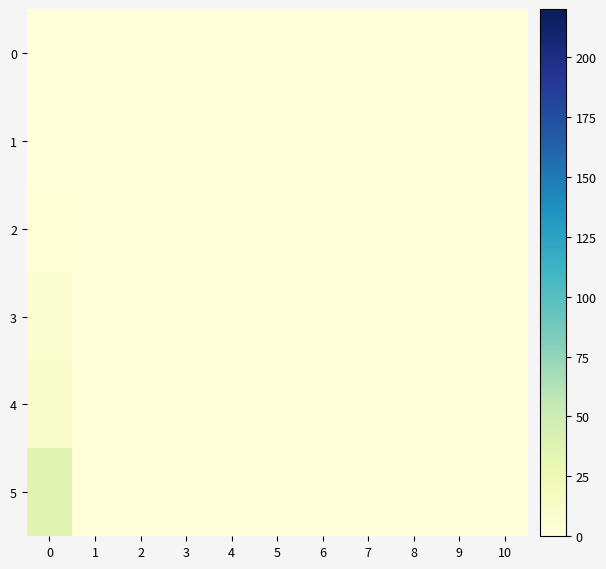

Reading right to left, transcribe all the data shown in this chart.

row_0: 10=0.0	9=0.0	8=0.0	7=0.0	6=0.0	5=0.0	4=0.0	3=0.0	2=0.0	1=0.0	0=0.0
row_1: 10=0.0	9=0.0	8=0.0	7=0.0	6=0.0	5=0.0	4=0.0	3=0.0	2=0.0	1=0.0	0=0.0
row_2: 10=0.0	9=0.0	8=0.0	7=0.0	6=0.0	5=0.0	4=0.0	3=0.0	2=0.0	1=0.0	0=1.6
row_3: 10=0.0	9=0.0	8=0.0	7=0.0	6=0.0	5=0.0	4=0.0	3=0.0	2=0.0	1=0.0	0=9.0
row_4: 10=0.0	9=0.0	8=0.0	7=0.0	6=0.0	5=0.0	4=0.0	3=0.0	2=0.0	1=0.0	0=11.3
row_5: 10=0.0	9=0.0	8=0.0	7=0.0	6=0.0	5=0.0	4=0.0	3=0.0	2=0.0	1=0.0	0=36.7